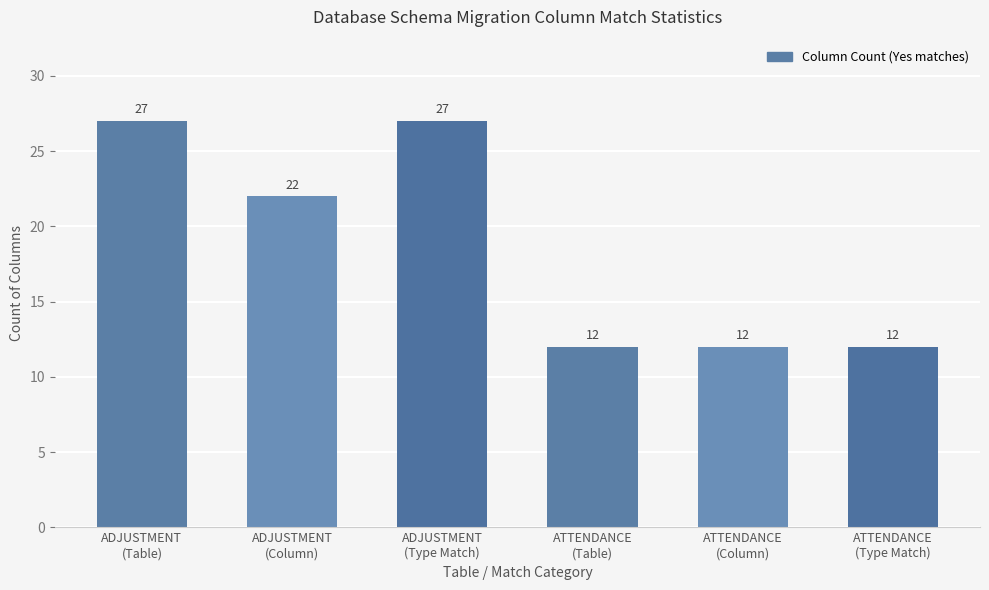

What is the minimum value shown in the chart?

12